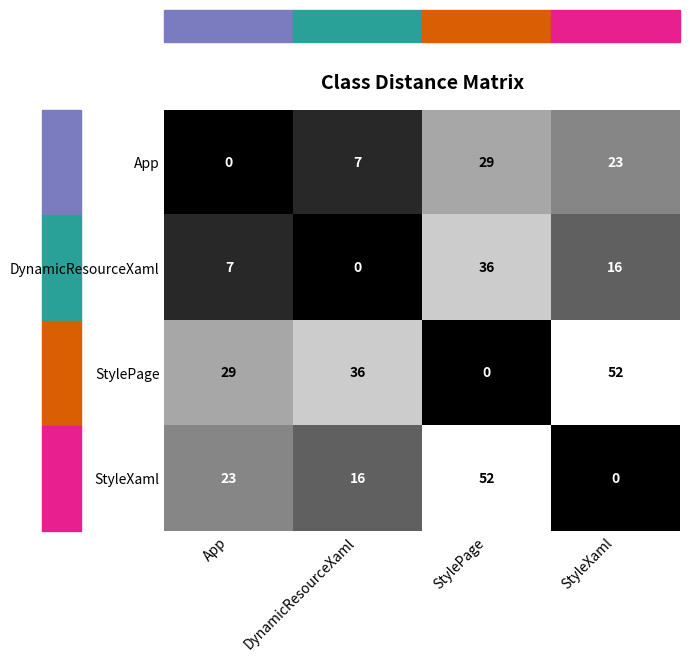

At which label does StylePage reach its peak?

StyleXaml